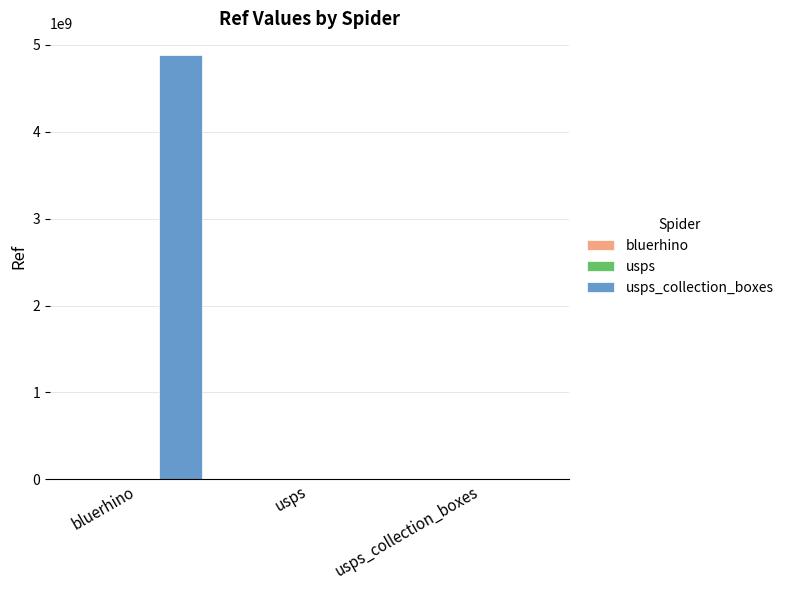

How many categories are shown in the chart?

3